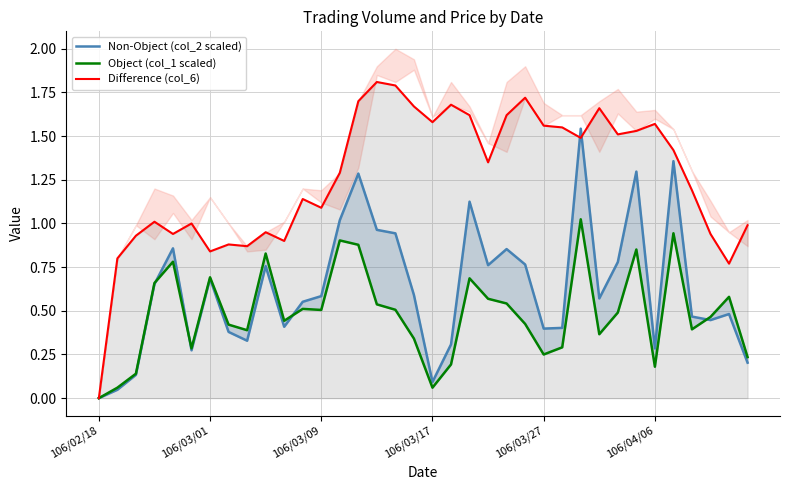

What is the maximum value for Object (col_1 scaled)?

1.0